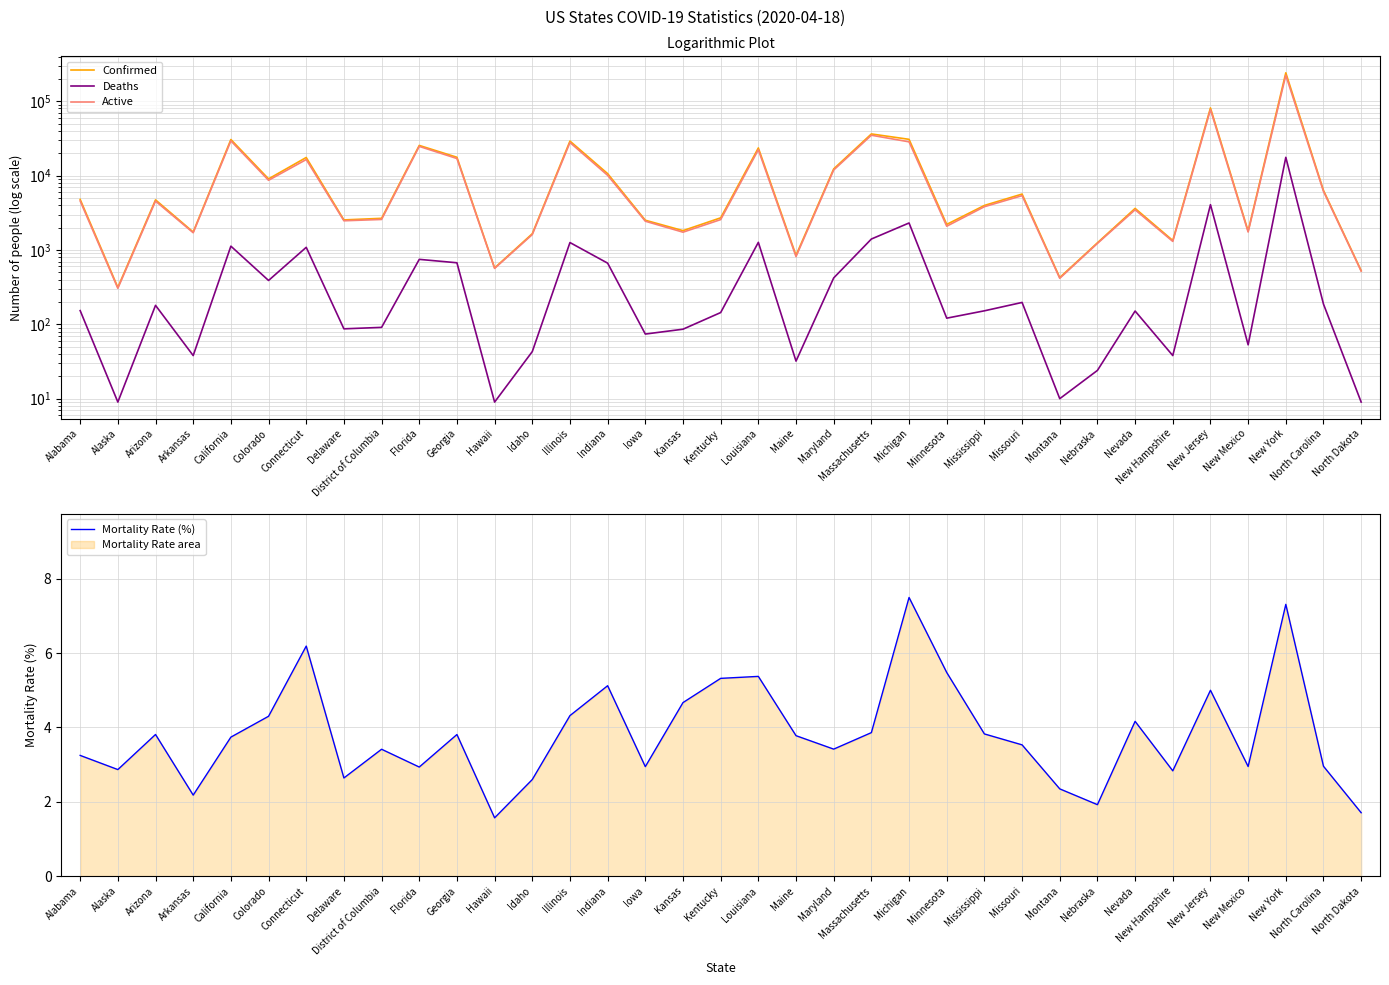

What is the difference between the highest and lowest values at Arizona?

4720.2